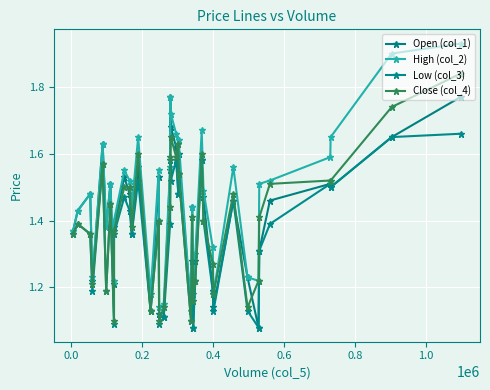

How many intersections are there between Open (col_1) and Close (col_4)?

12